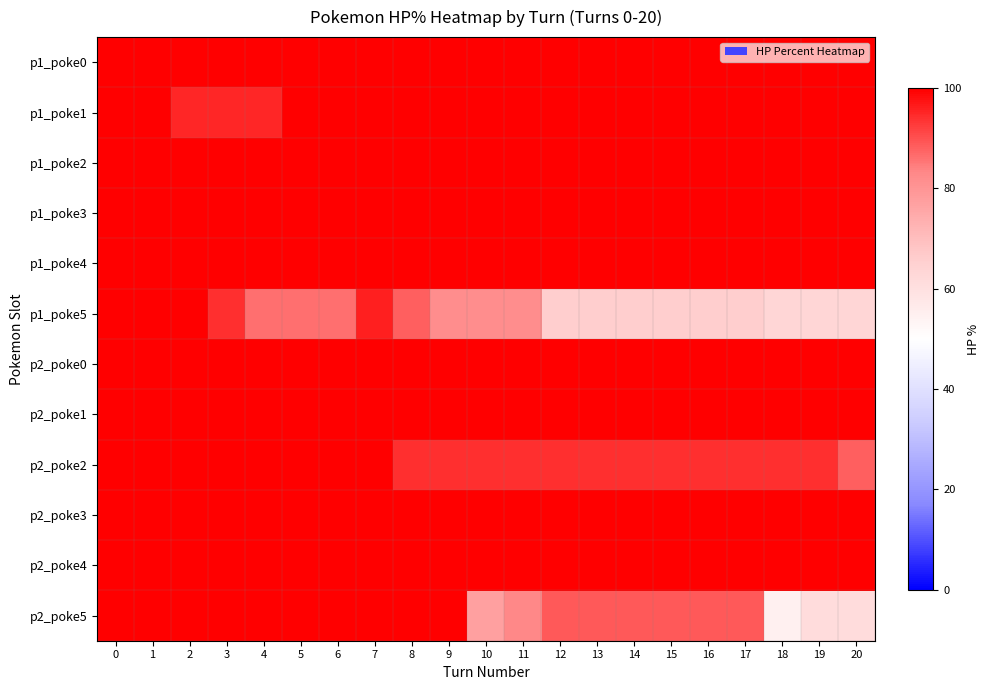

At how many categories does at least one series exceed 60?

21